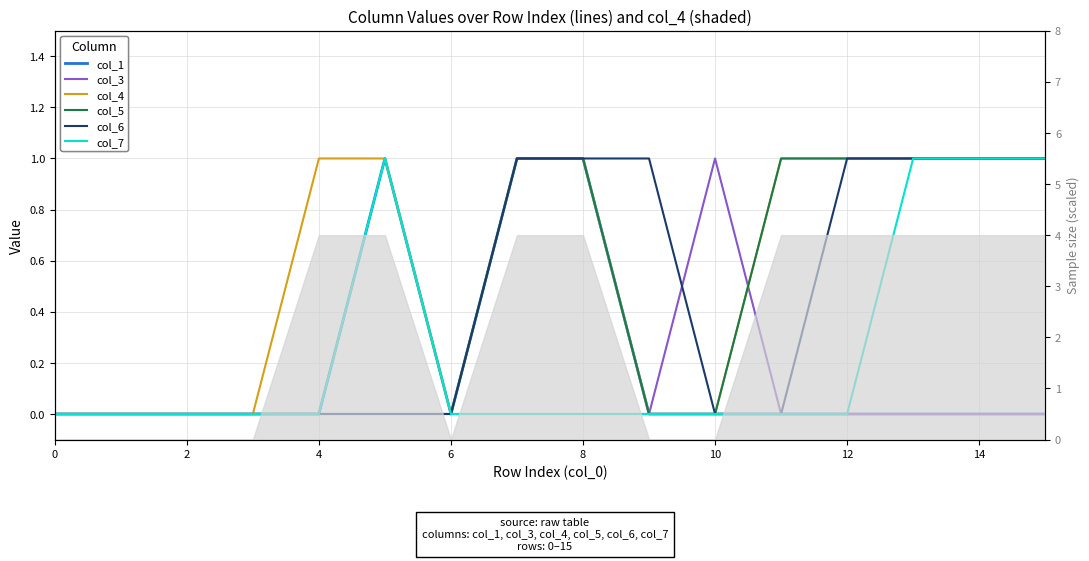

True or false: col_5 has more than 1 interior local peaks.

False